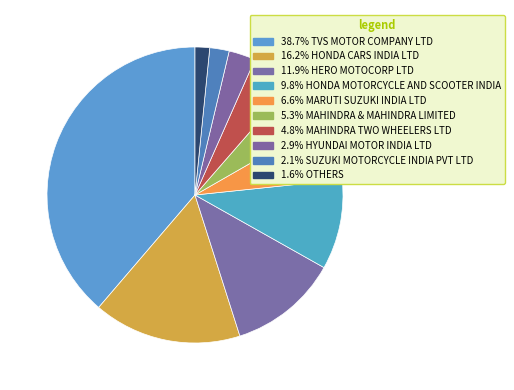

How many slices are in this pie chart?

10